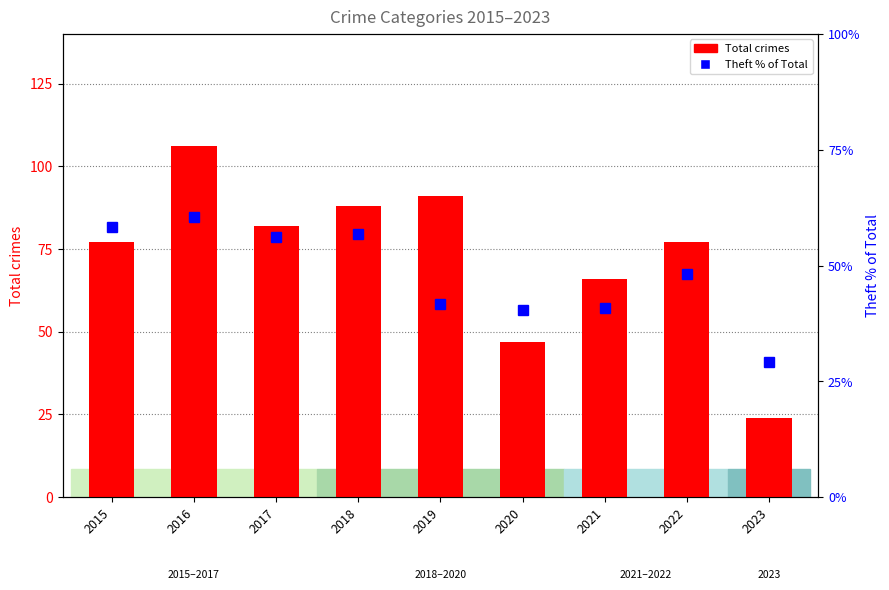

What is the difference between the Total crimes values at 2021 and 2015?

11.0